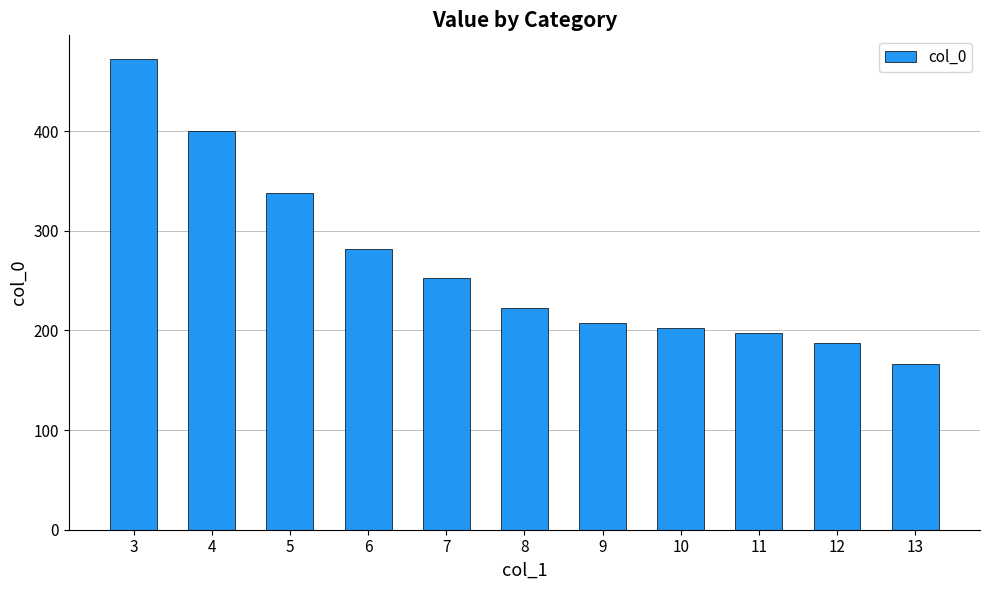

What is the change in value from 10 to 11?

-5.0